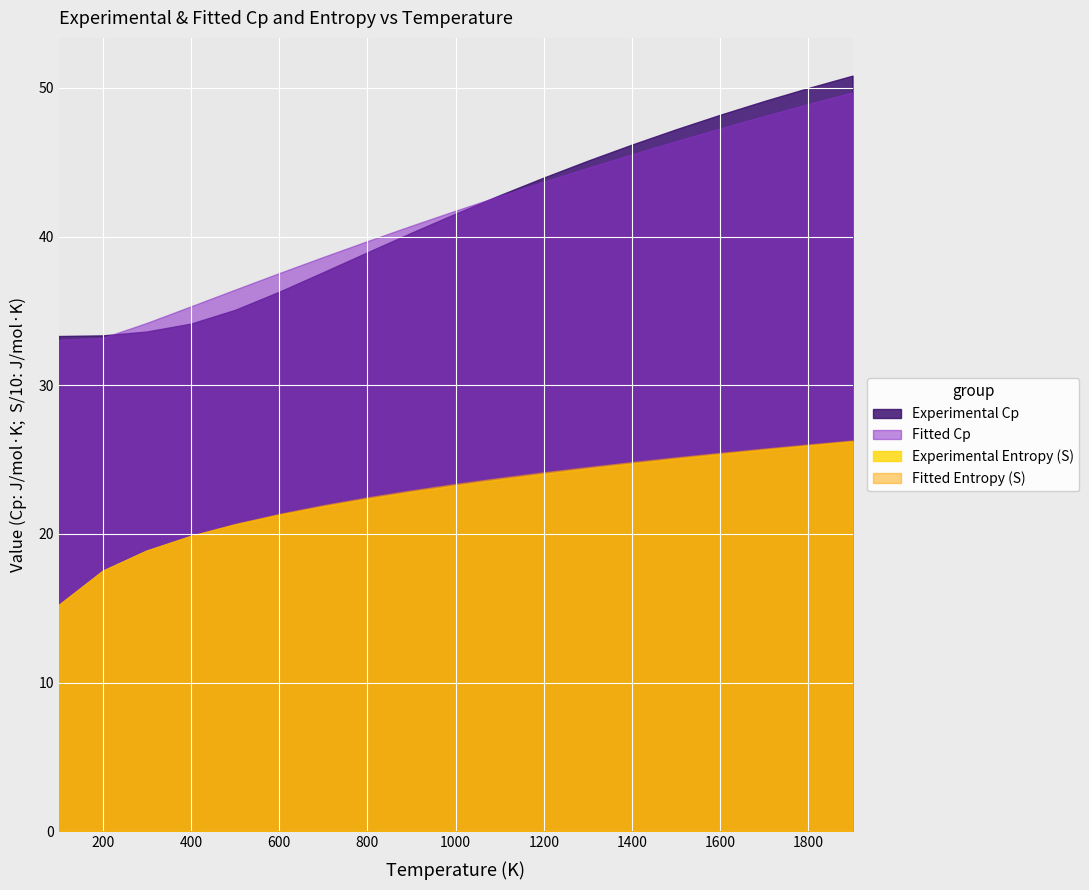

What is the difference between the maximum and minimum values in the Experimental Cp series?

17.5